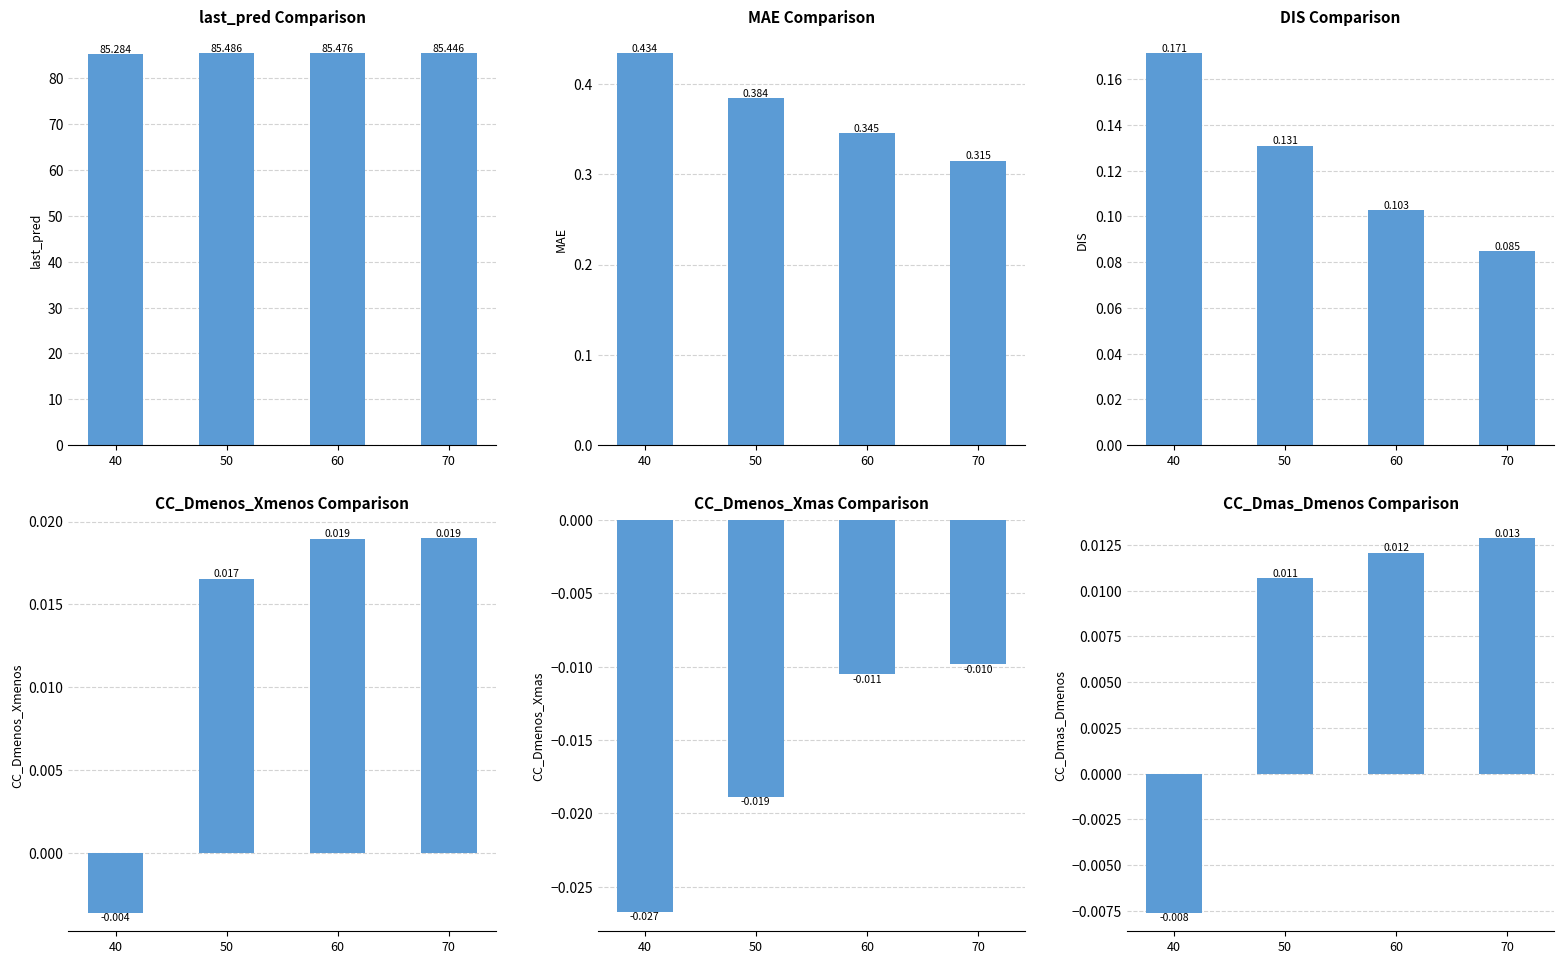

What is the average value of the DIS series?

0.1